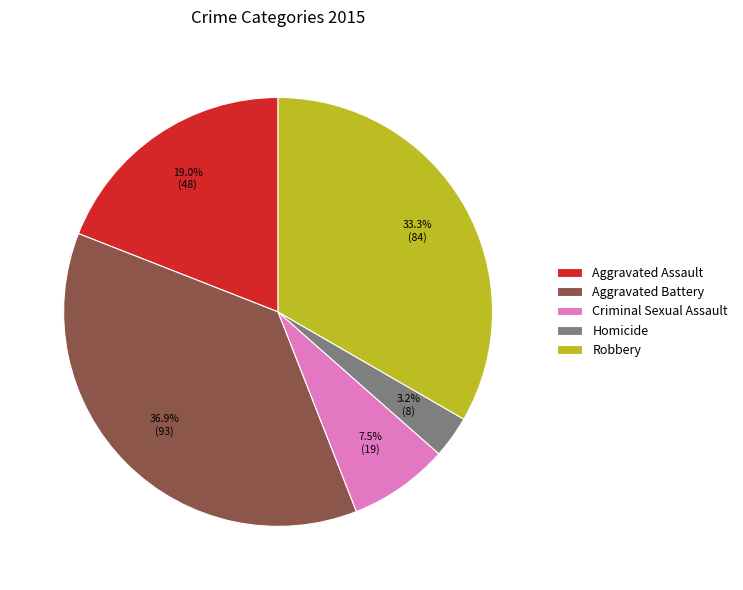

To the nearest percent, what is the average slice percentage?

20%